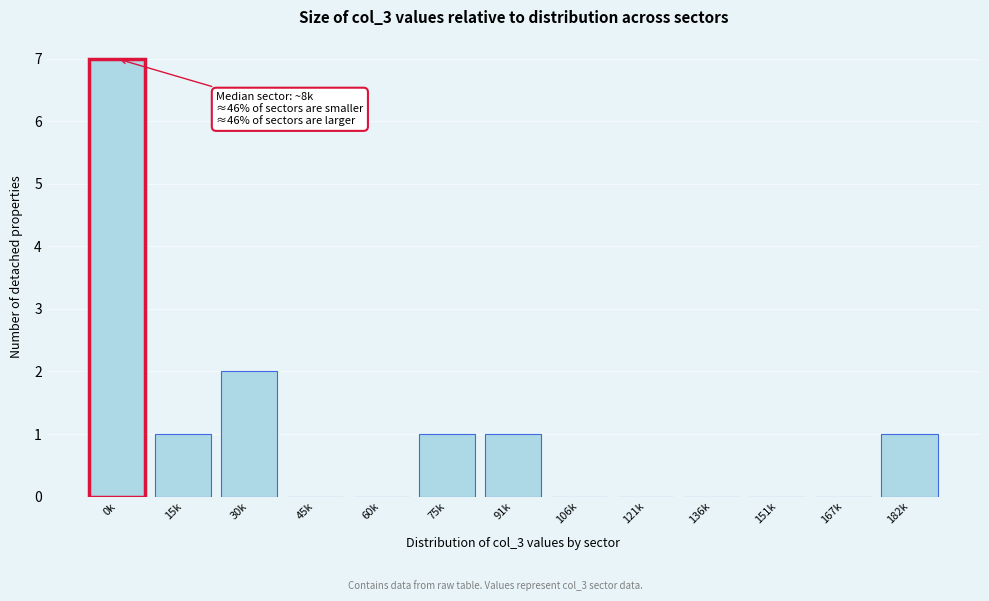

Reading left to right, list all the values displayed in this chart.

0k=7	15k=1	30k=2	45k=0	60k=0	75k=1	91k=1	106k=0	121k=0	136k=0	151k=0	167k=0	182k=1